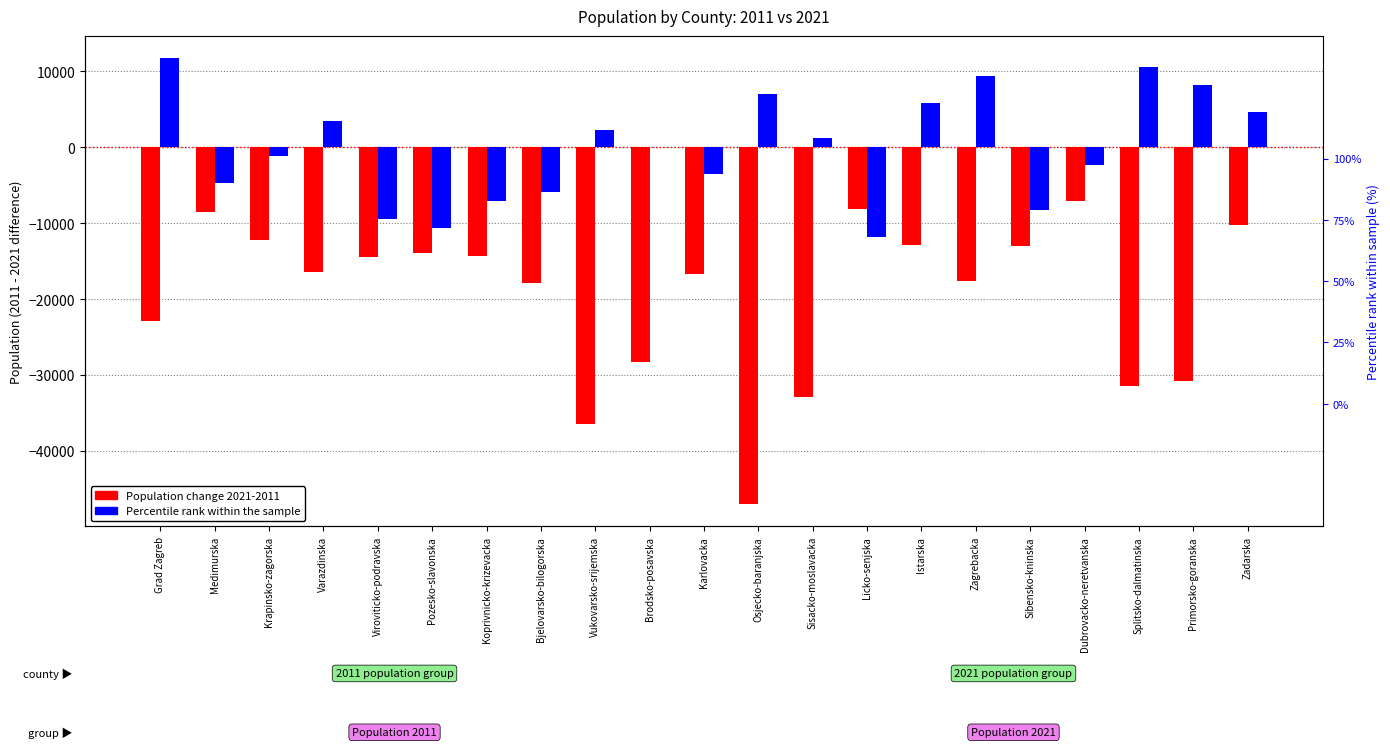

What is the total value across all series at Pozesko-slavonska?

-24526.3